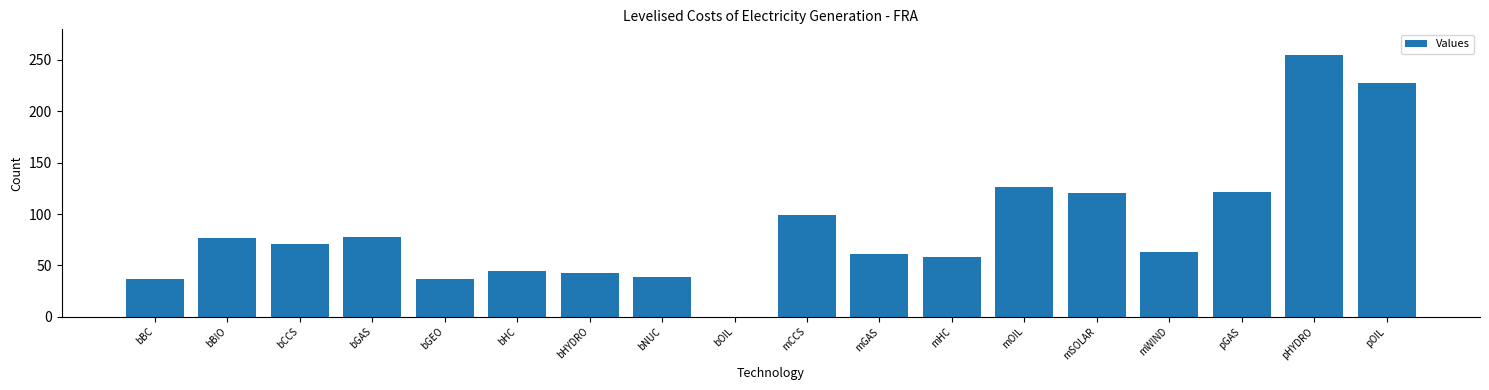

What is the approximate value at bBC?

37.0